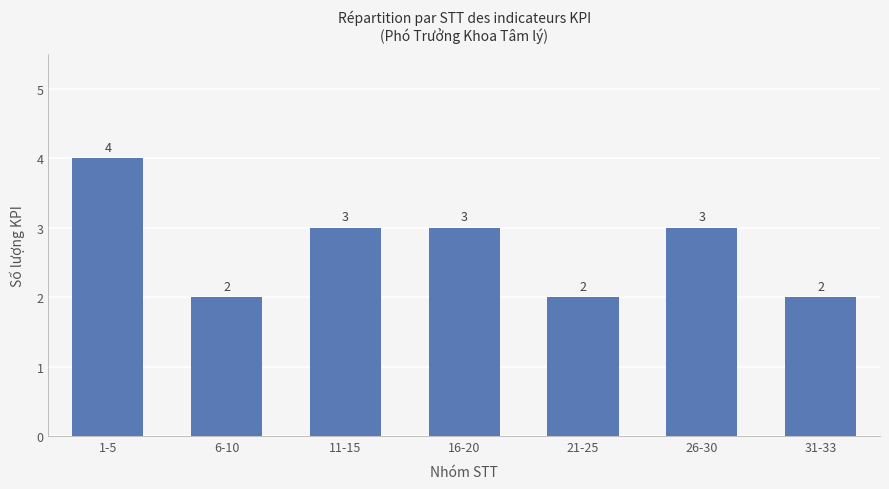

Reading left to right, extract all data points from this chart.

1-5=4	6-10=2	11-15=3	16-20=3	21-25=2	26-30=3	31-33=2